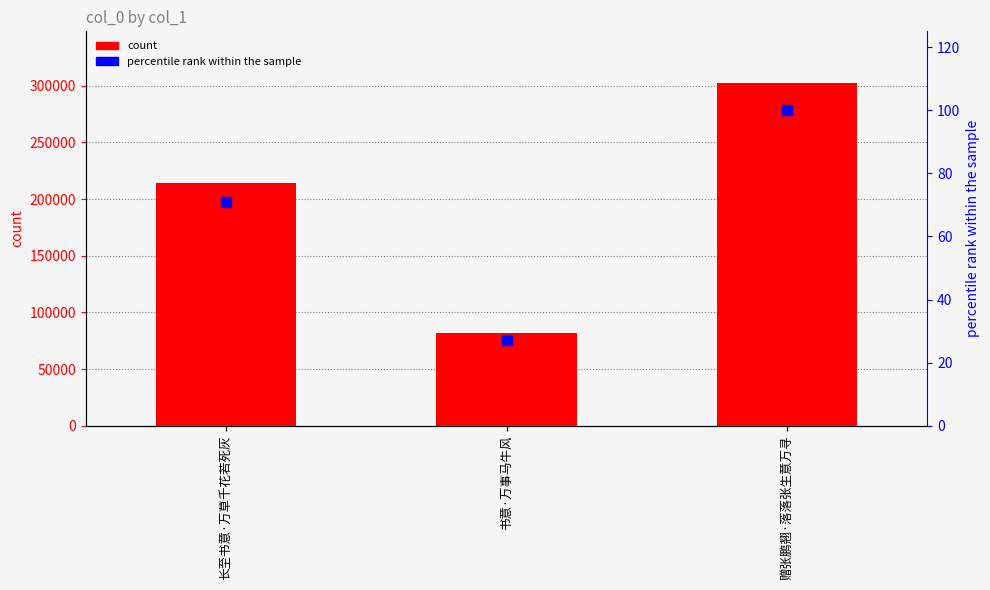

Which series reaches the minimum Y coordinate?

percentile rank within the sample